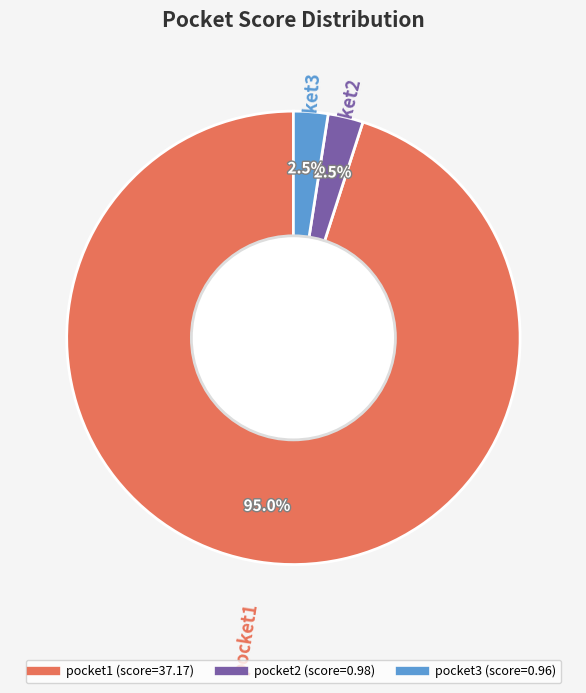

Is the sum of pocket1 and pocket3 greater than half?

Yes